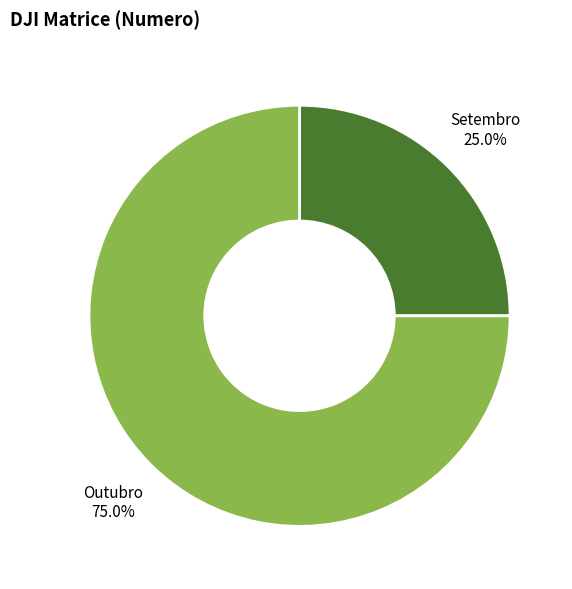

What is the ratio of the value at Setembro to the value at Outubro?

0.3